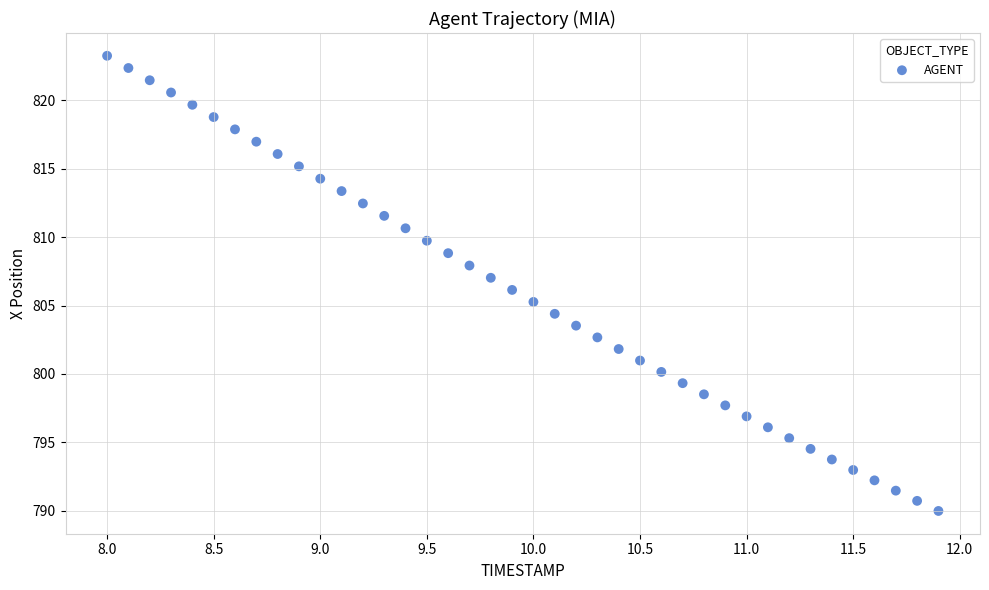

What is the range of Y values (max minus min)?

33.2